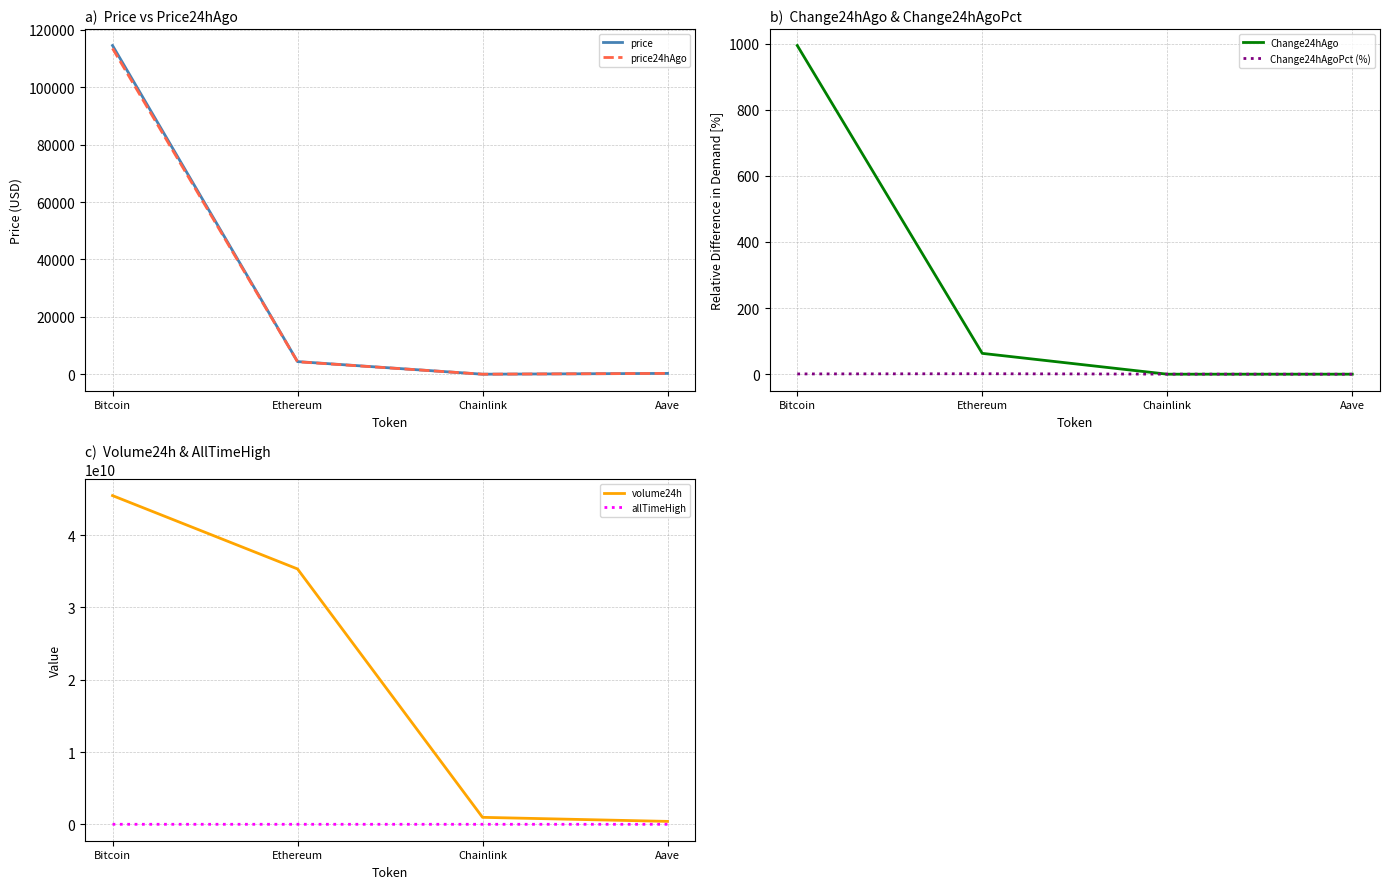

What is the sum of the allTimeHigh values at Ethereum and Aave?

5607.7